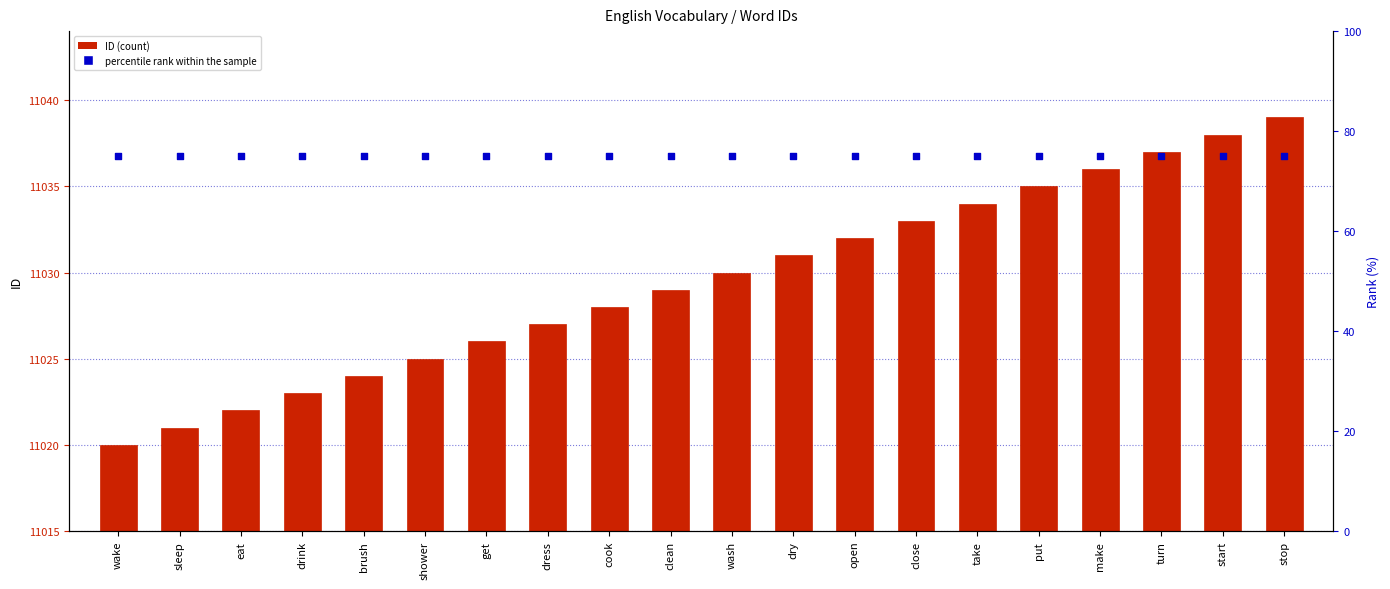

Is the value of ID at open greater than the value of percentile rank within the sample at take?

Yes